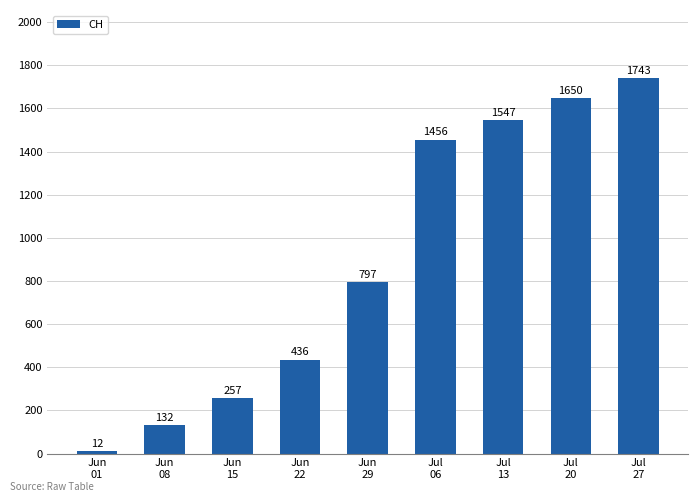

What is the maximum value shown in the chart?

1743